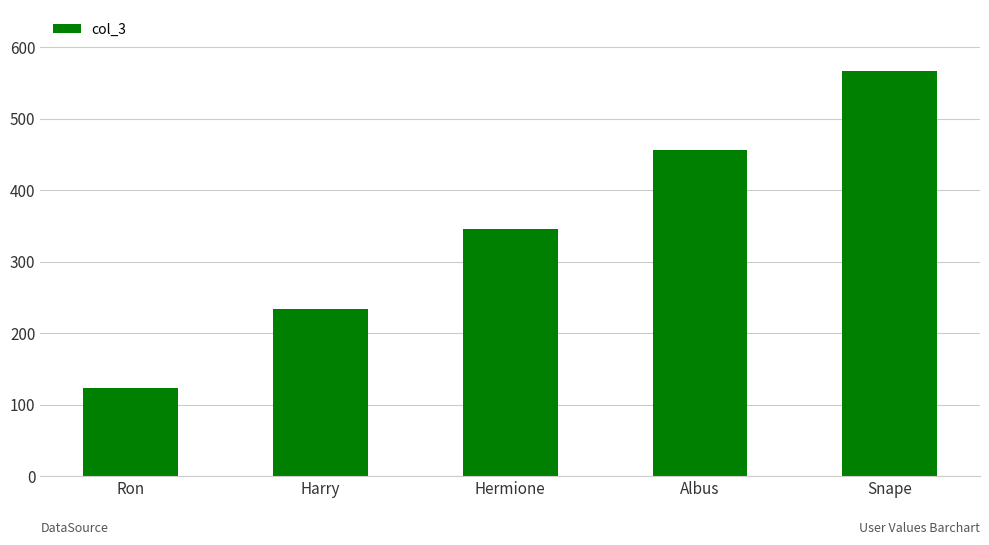

Rank the categories by value from lowest to highest.

Ron, Harry, Hermione, Albus, Snape